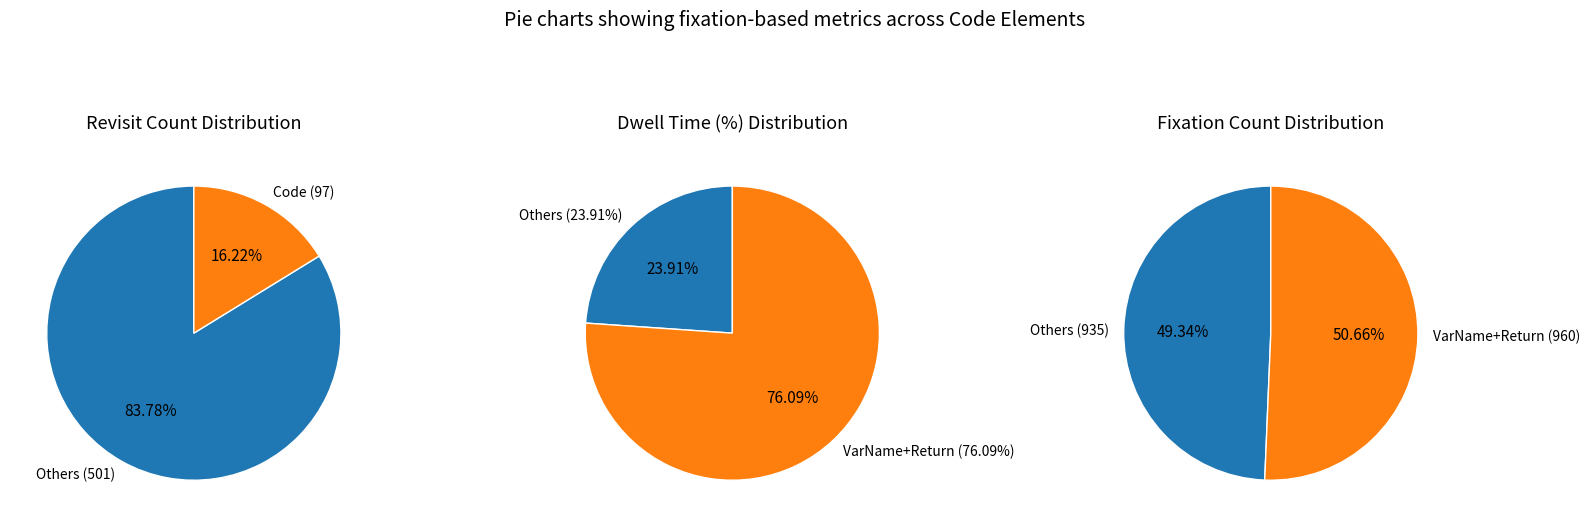

Is it true that Gemini is 0% of the pie?

True